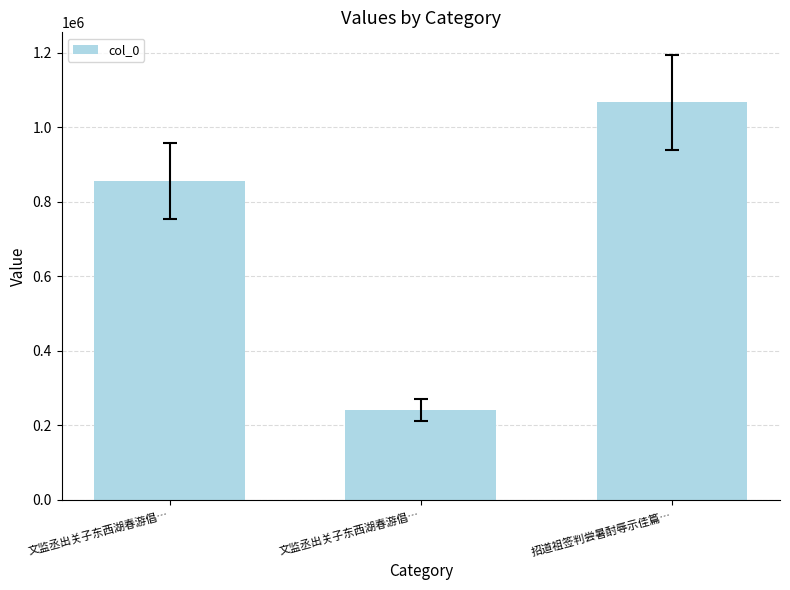

Which label corresponds to the smallest value in the chart?

文监丞出关子东西湖春游倡…